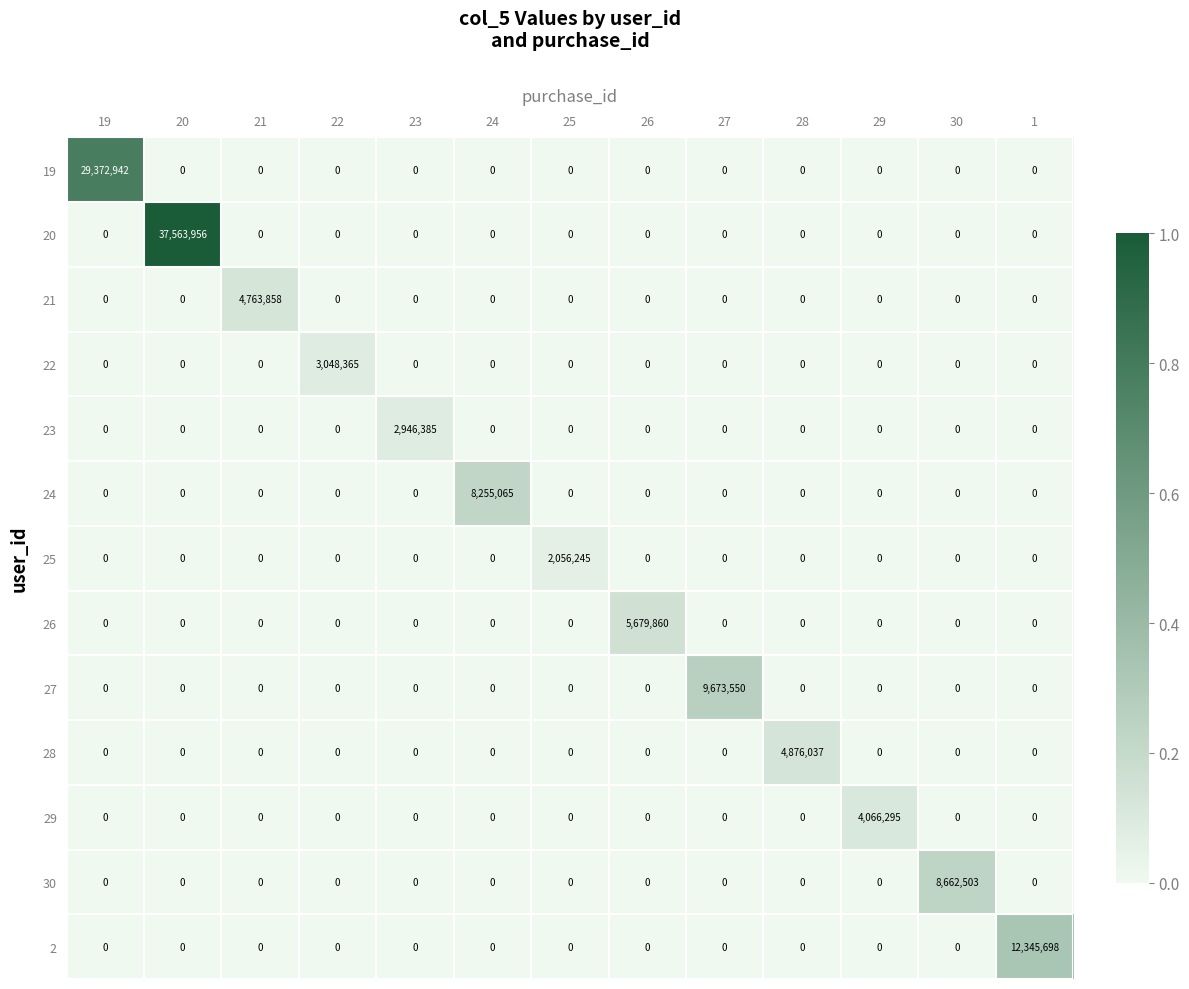

Which series has the widest spread of values?

20